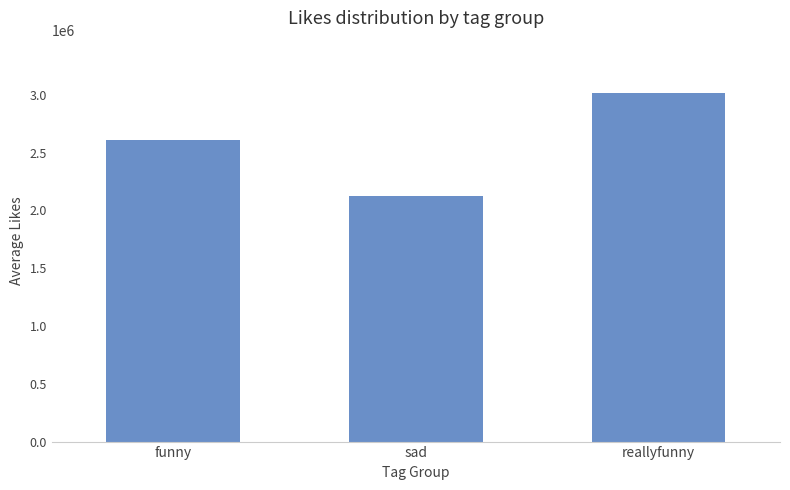

What is the approximate value at sad, to the nearest 100?

2126700